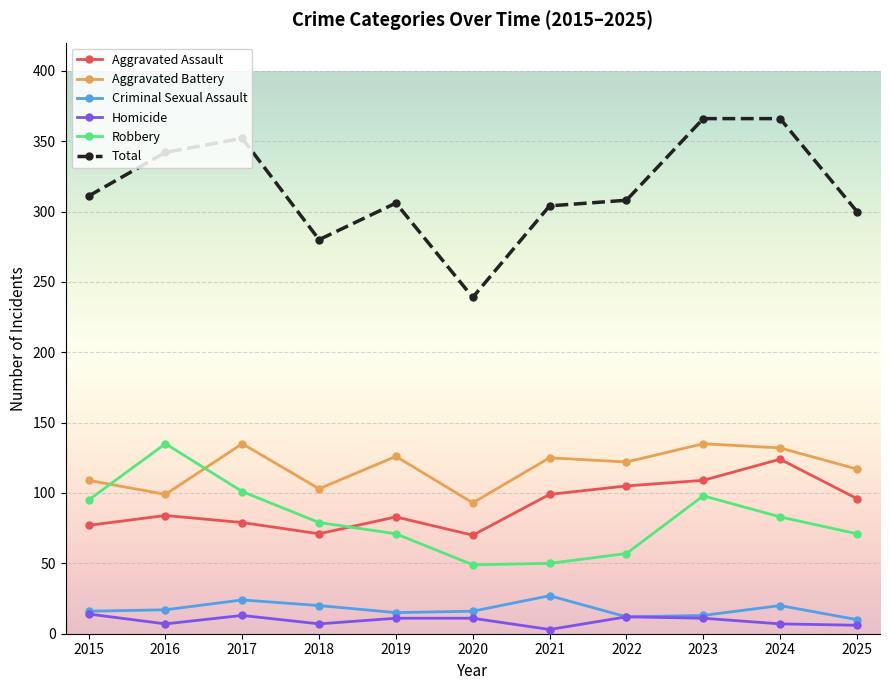

What is the sum of all Robbery values?

889